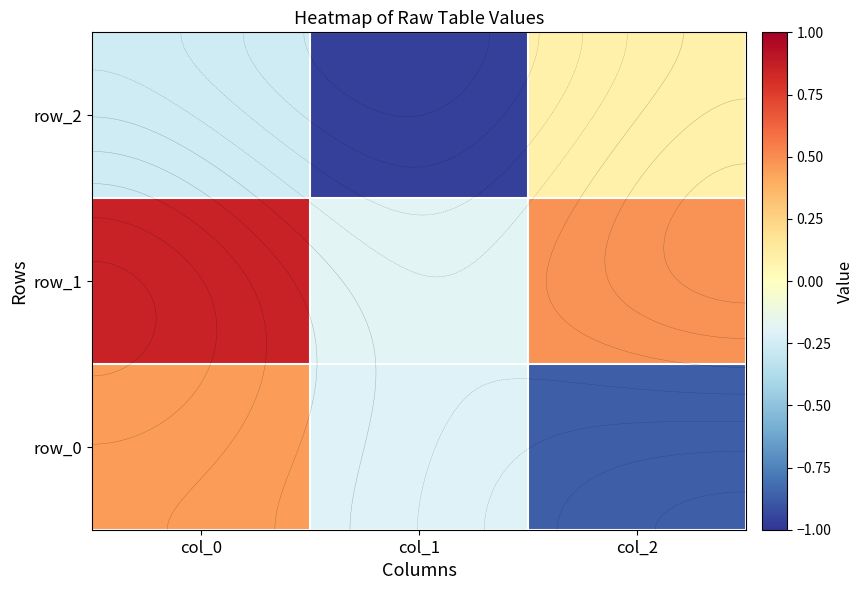

What is the difference between the maximum and minimum values in the row_0 series?

1.3